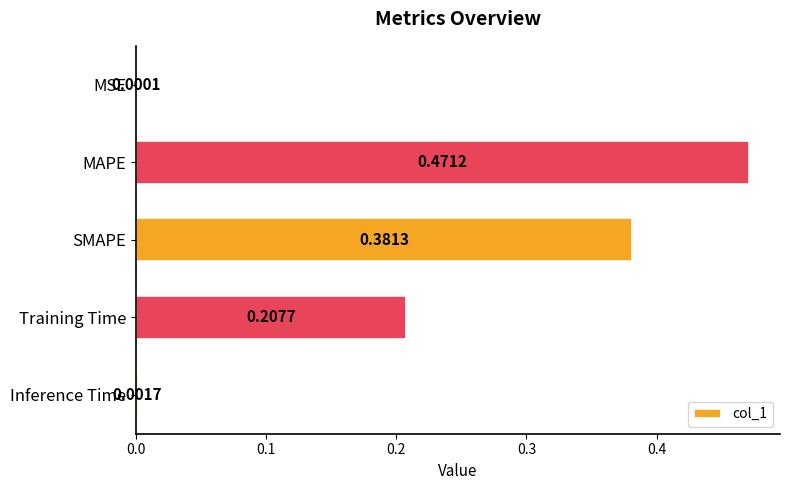

What is the sum of all values?

1.1